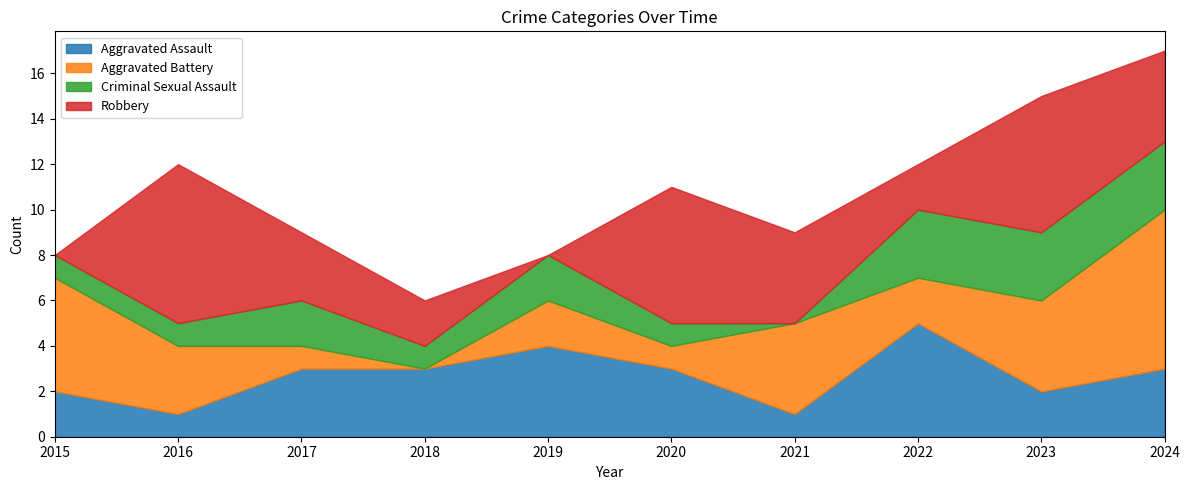

How many positive values does the Aggravated Battery series have?

9